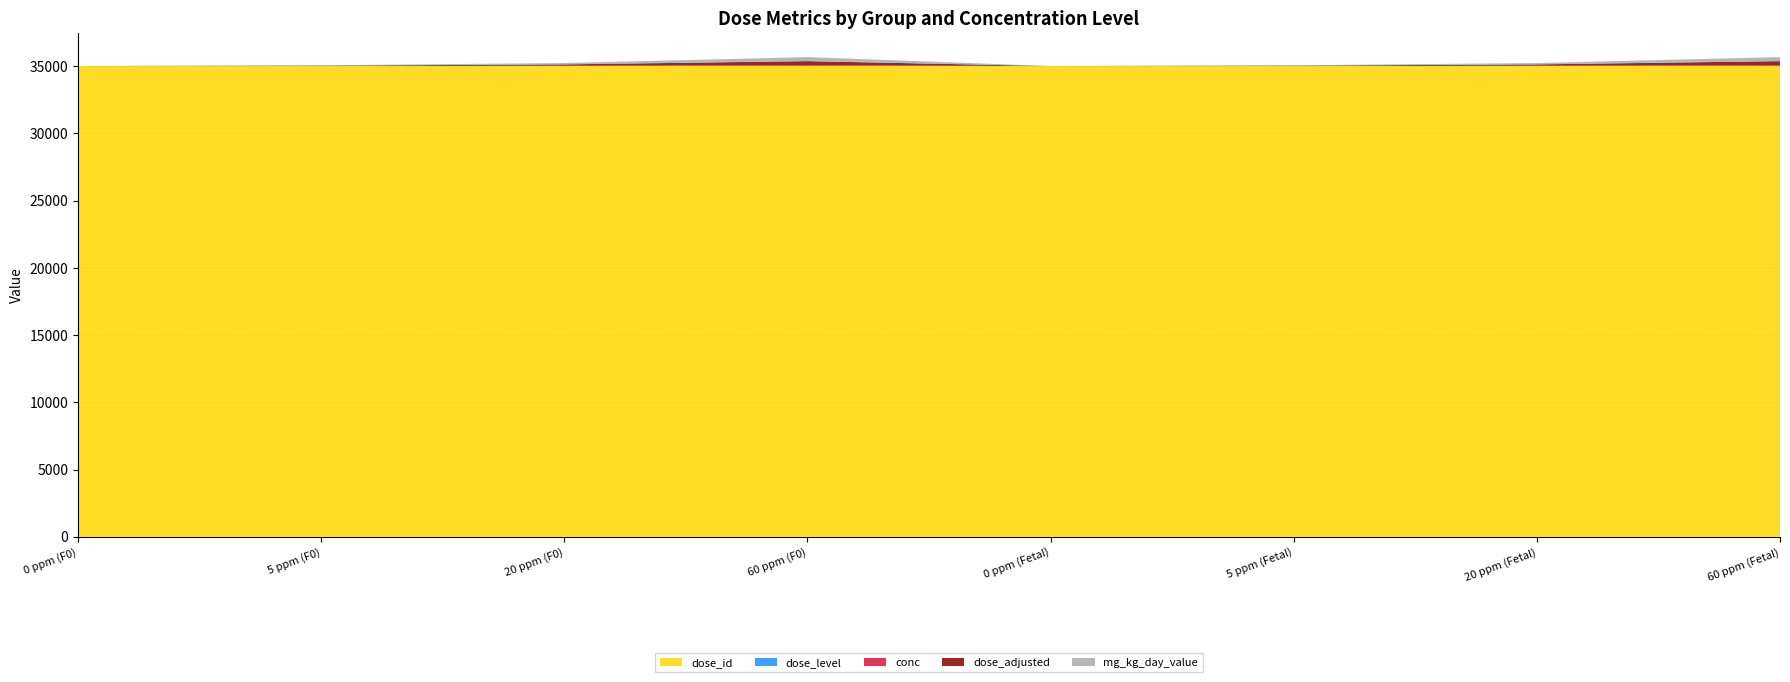

Reading left to right, what are all the values shown in this chart?

dose_id: 35006	35007	35008	35009	35006	35007	35008	35009
dose_level: 0	1	2	3	0	1	2	3
conc: 0	5	20	60	0	5	20	60
dose_adjusted: 0	25	100	300	0	25	100	300
mg_kg_day_value: 0	25	100	300	0	25	100	300